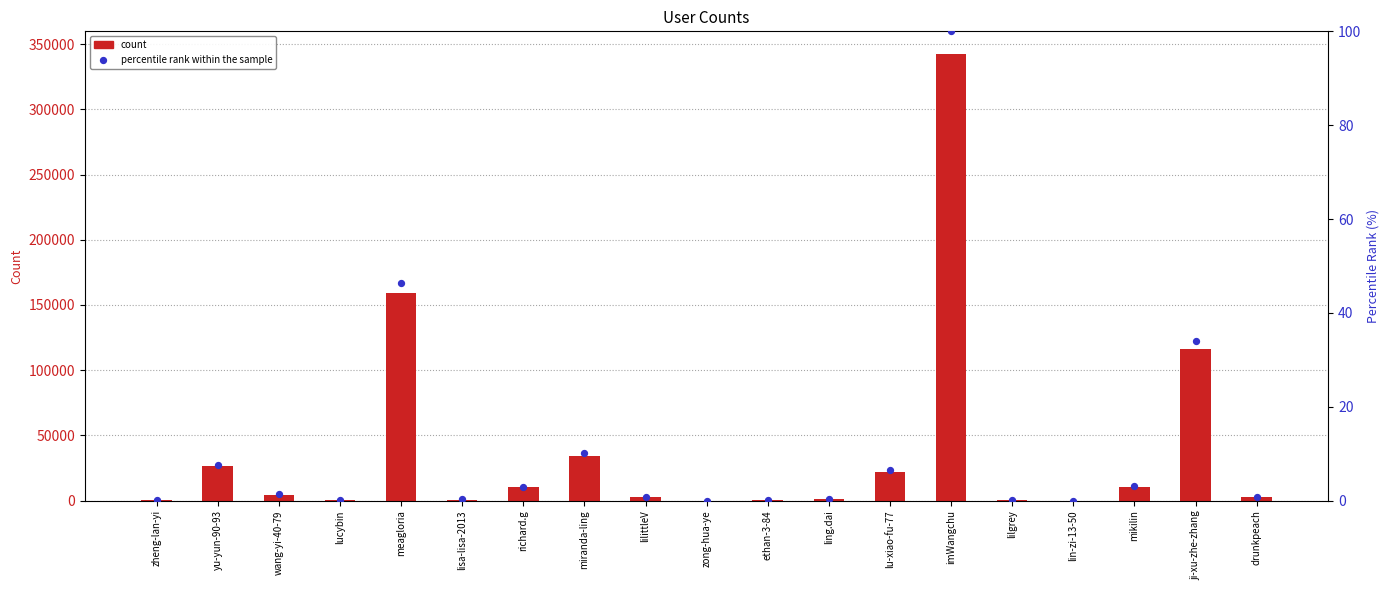

Which series contains the highest Y value?

count